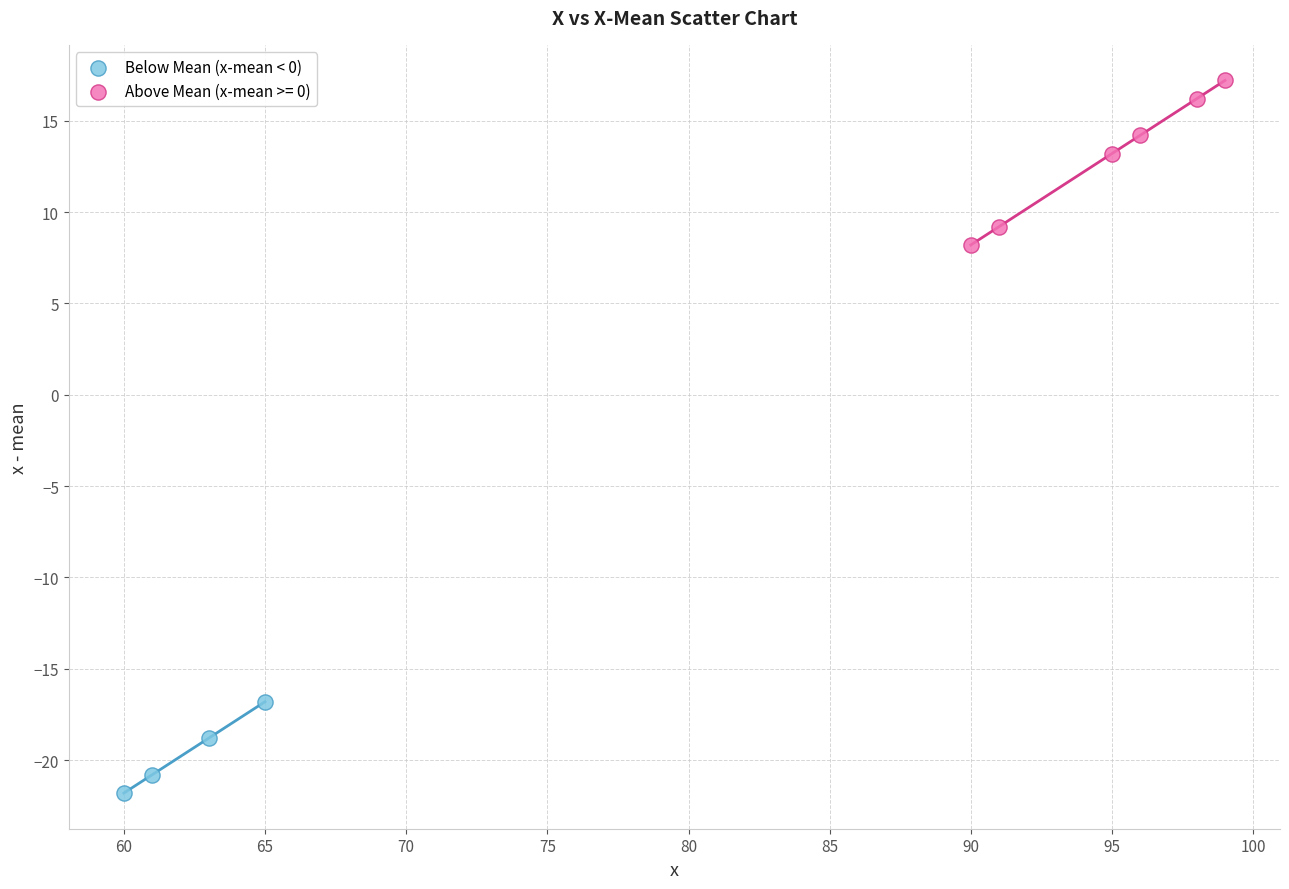

Which series has the largest Y range (max minus min)?

Above Mean (x-mean >= 0)